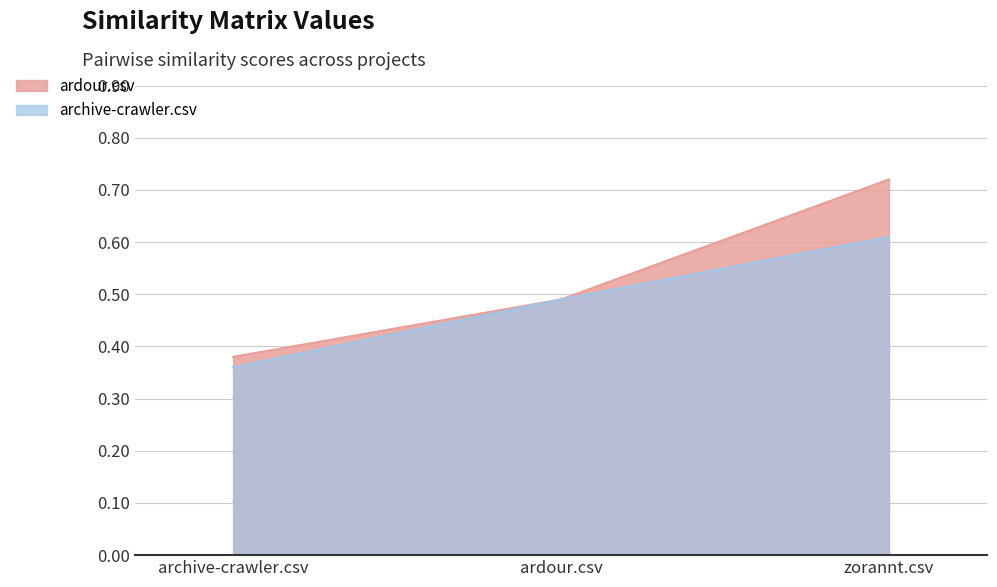

List the series in order of their overall mean, highest first.

ardour.csv, archive-crawler.csv